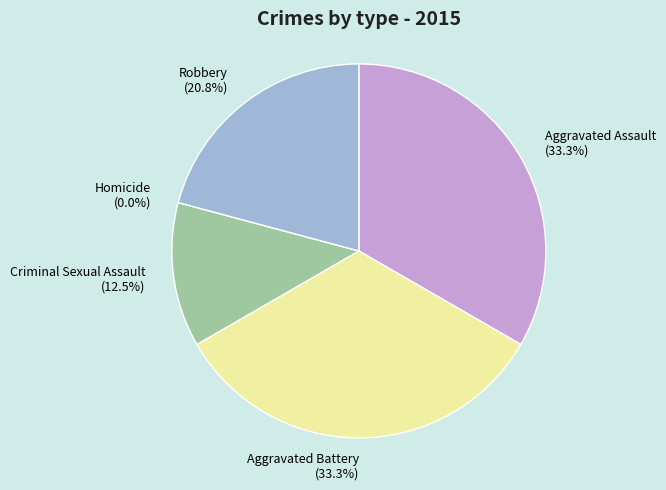

Rank the categories by value from highest to lowest.

Aggravated Assault, Aggravated Battery, Robbery, Criminal Sexual Assault, Homicide